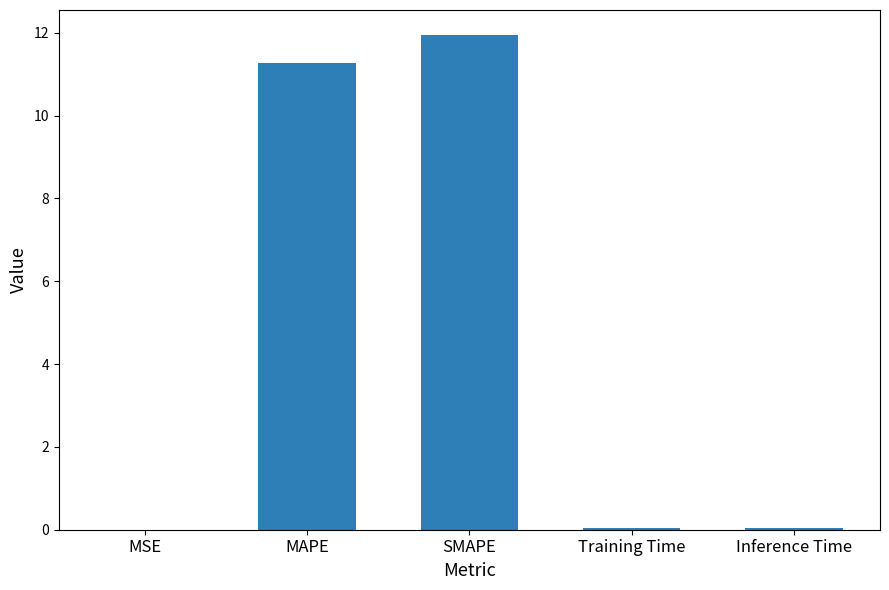

What is the sum of all values?

23.3